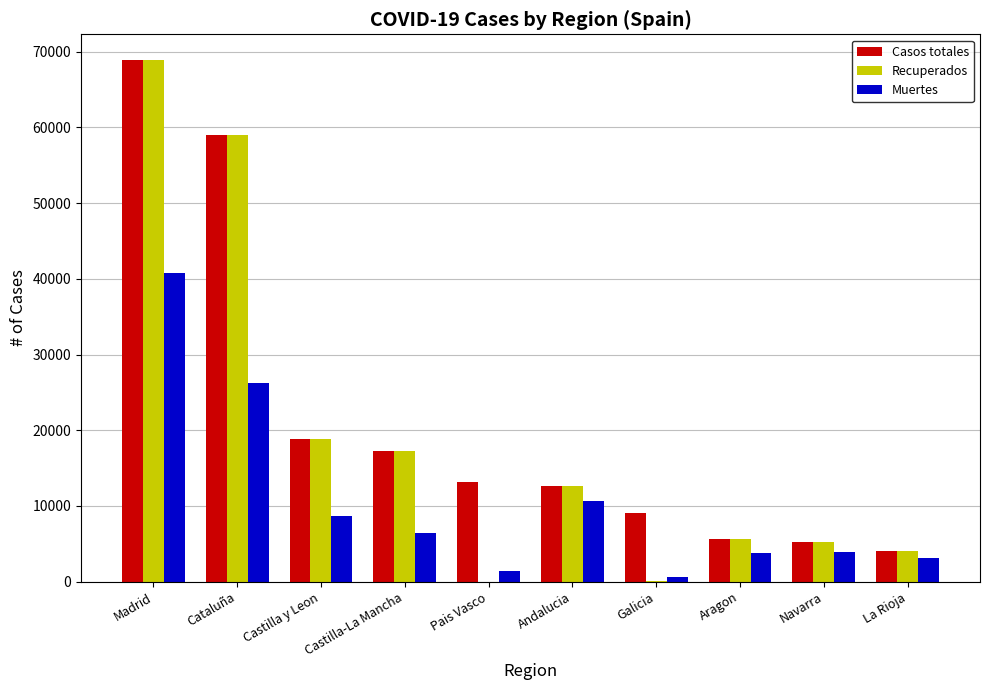

What are all the series names shown in the legend?

Casos totales, Recuperados, Muertes